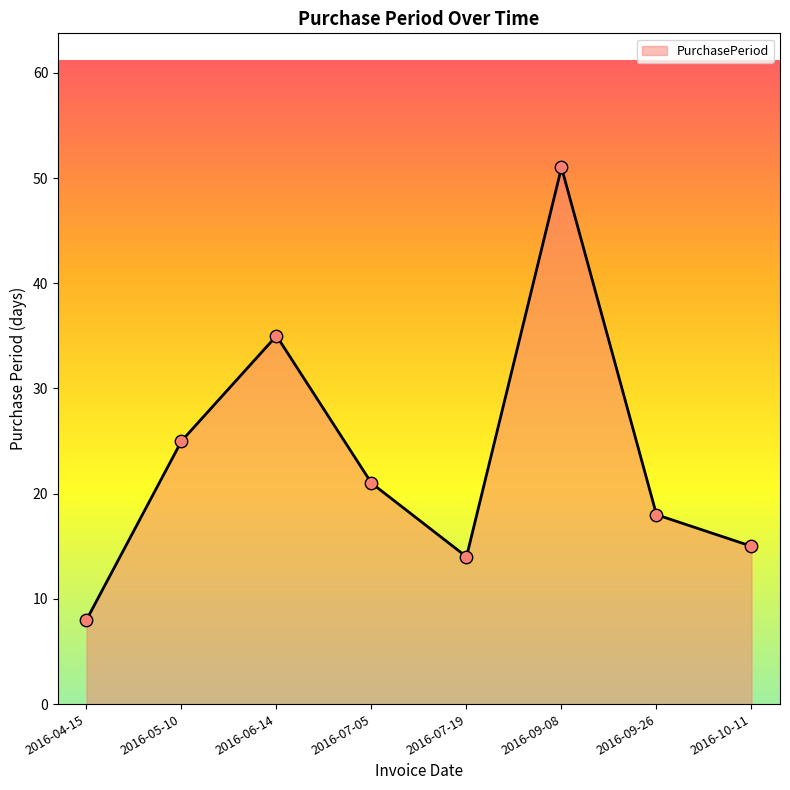

Between 2016-09-08 and 2016-04-15, which is larger?

2016-09-08